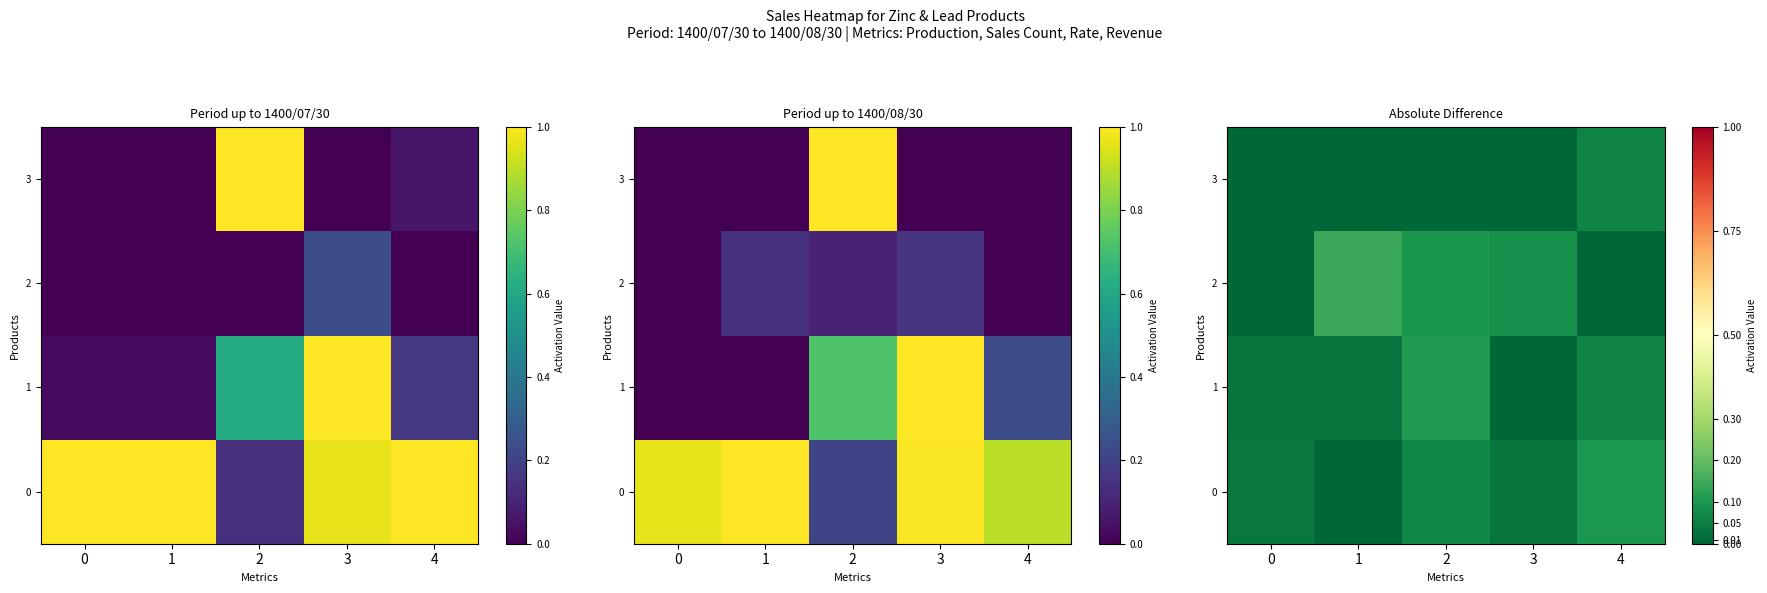

What is the spread (max minus min) of values at 1?

0.1